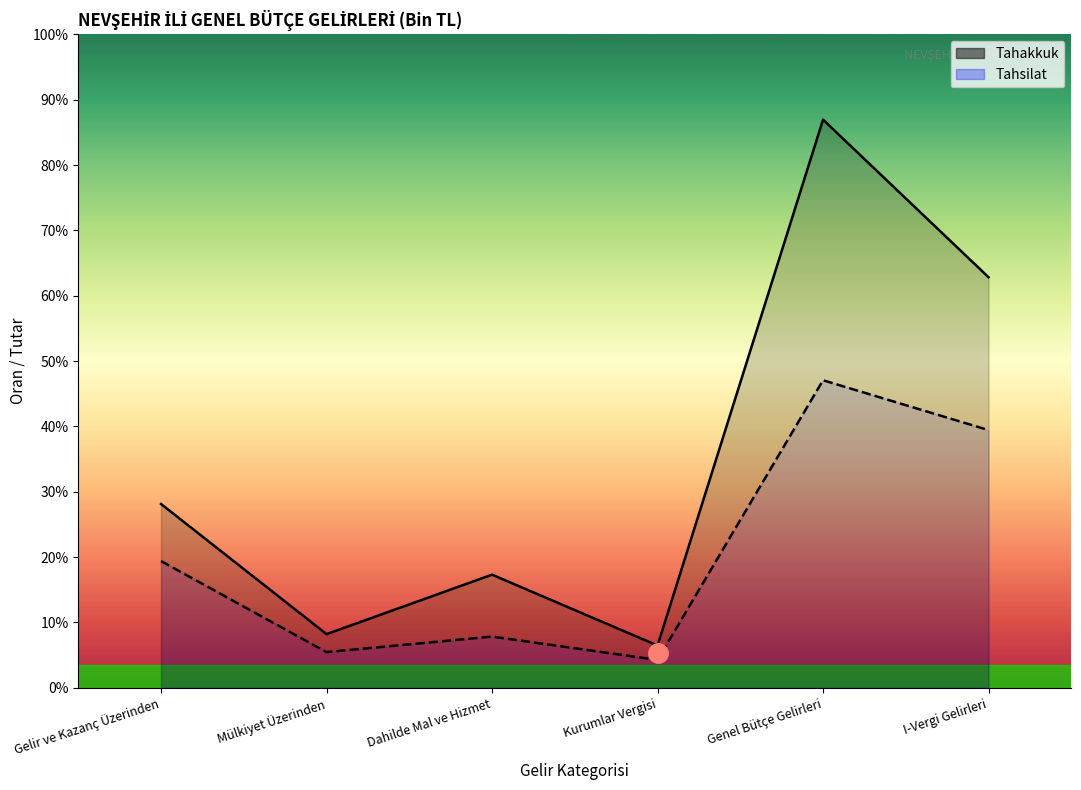

True or false: Tahsilat has more than 0 points higher than both neighbors.

True